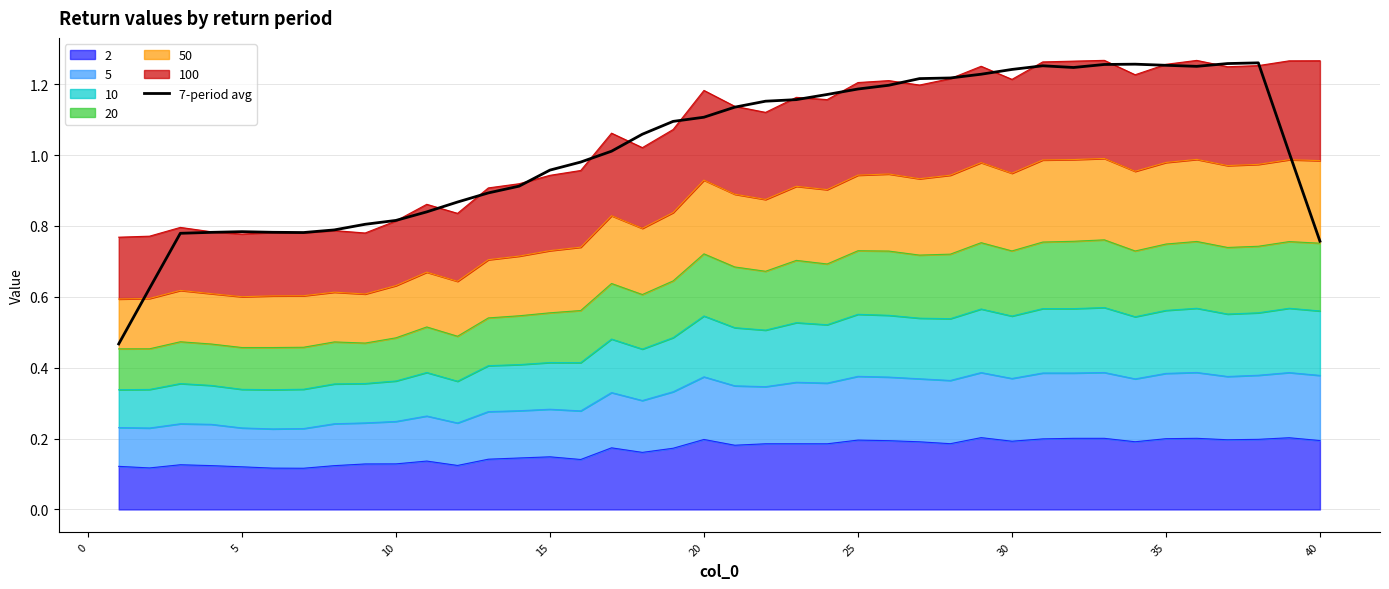

How many lines are shown in the chart?

1